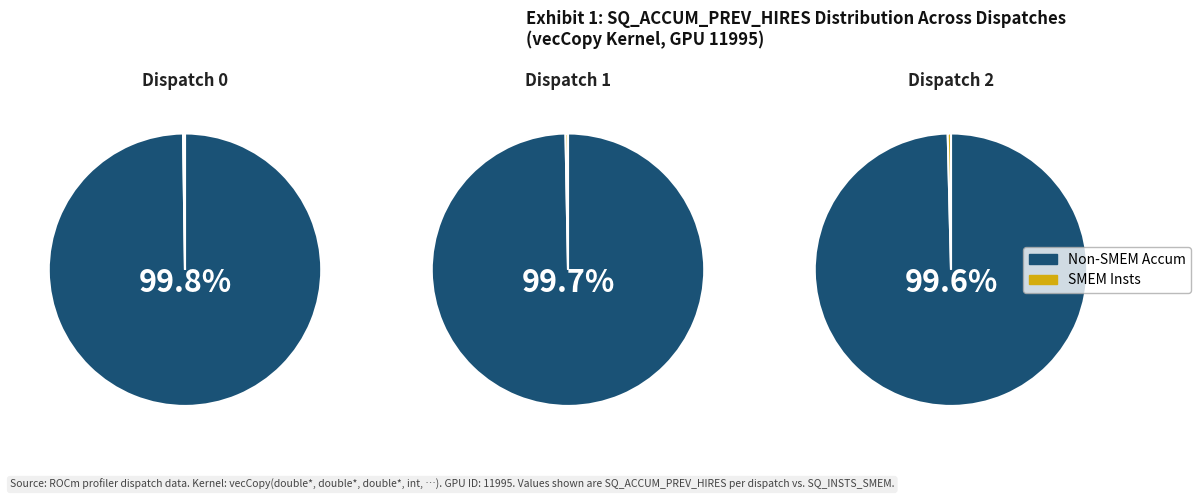

True or false: SQ_ACCUM_PREV_HIRES accounts for 99% of the total.

False